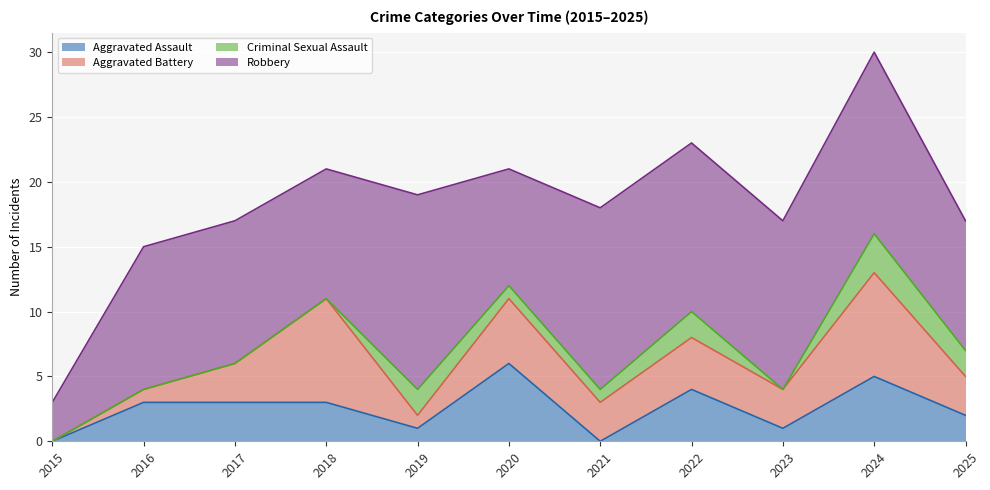

List the labels in order of Aggravated Battery value, smallest first.

2015, 2016, 2019, 2017, 2021, 2023, 2025, 2022, 2020, 2018, 2024